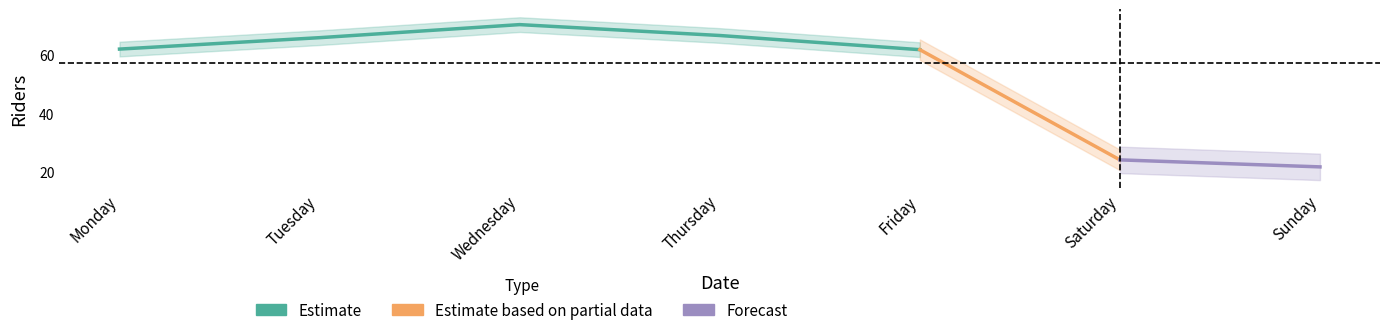

At which category does Average reach its first local peak?

Wednesday